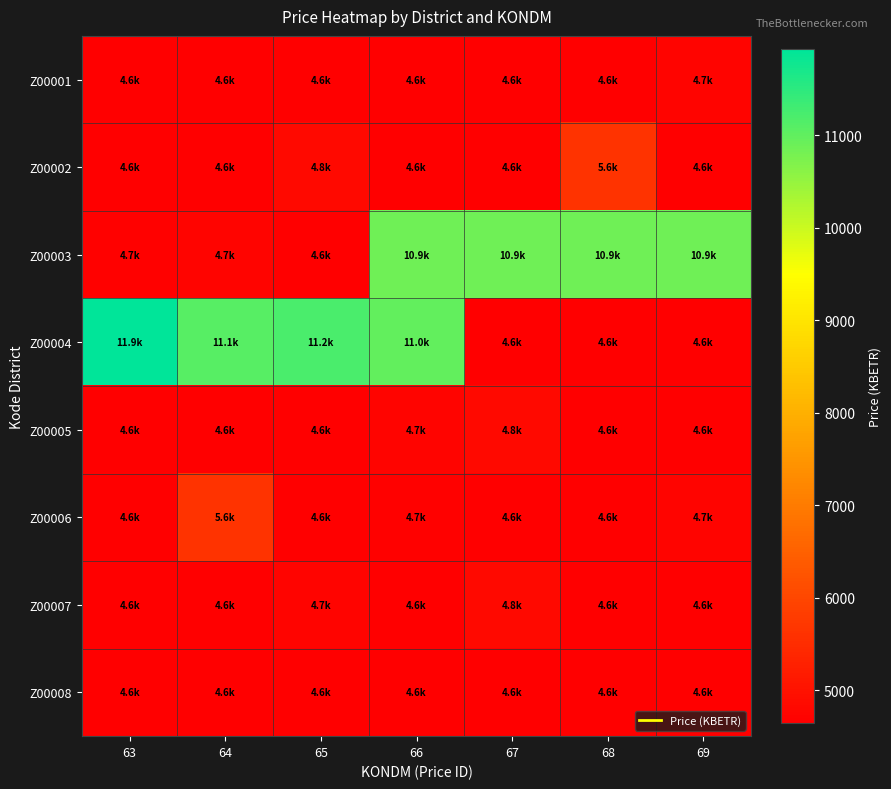

What is the total value across all series at 67?

43746.6